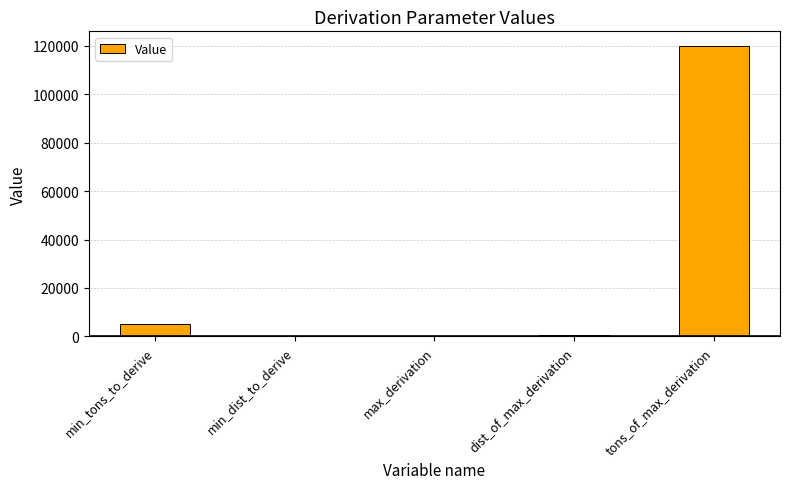

What is the greatest value displayed?

120000.0